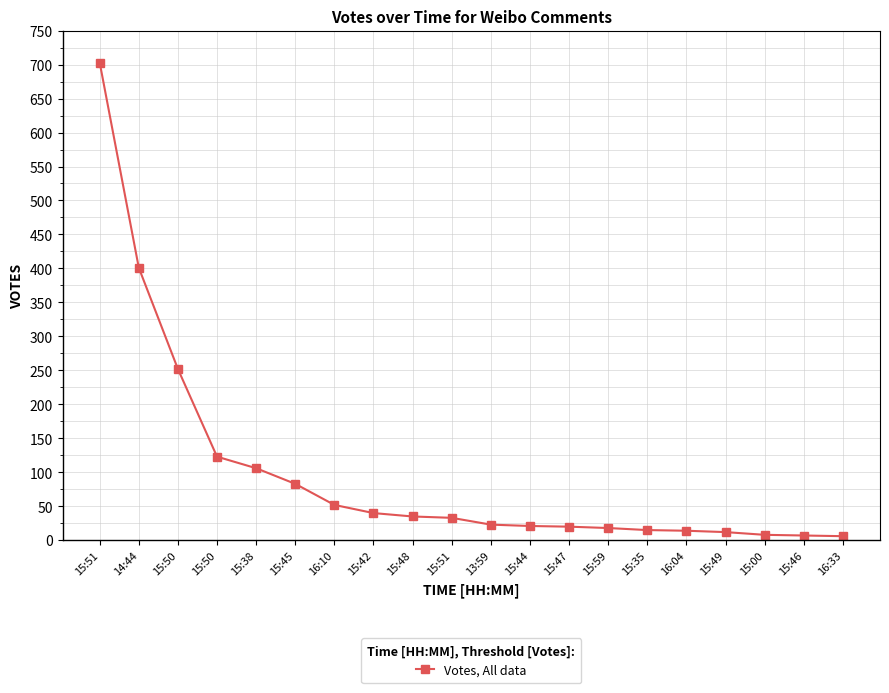

True or false: the data has more than 0 interior local peaks.

False